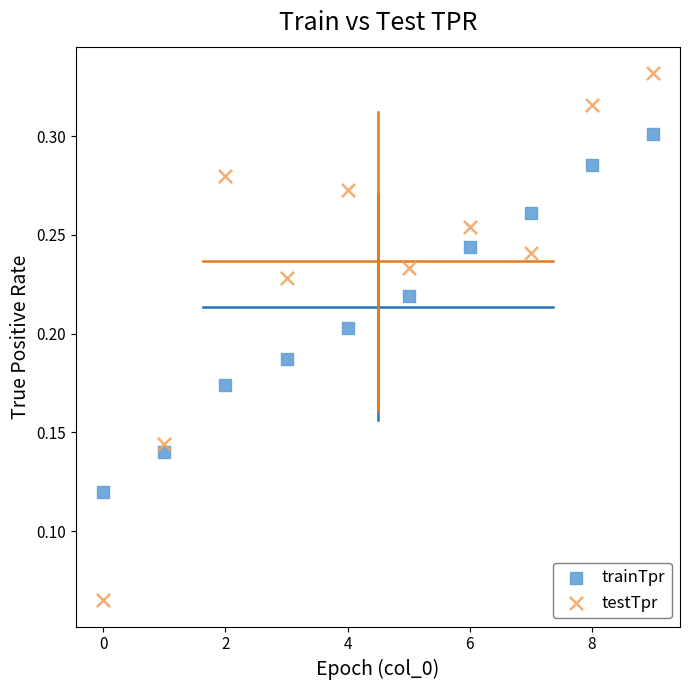

Which series contains the highest Y value?

testTpr